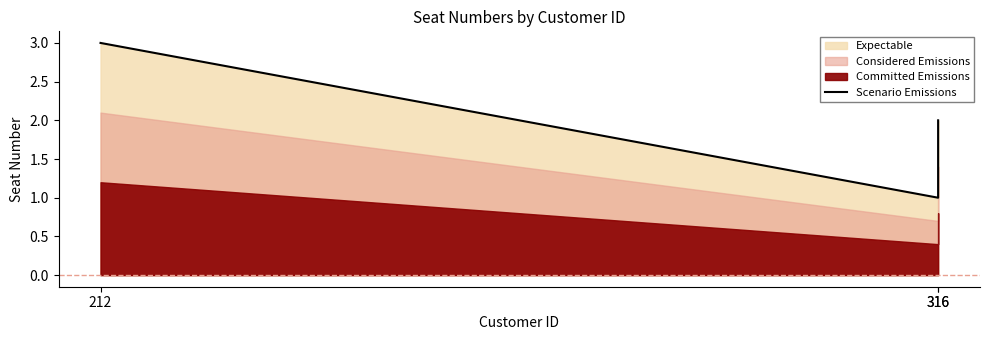

List the labels in order of value, smallest first.

316, 316, 212